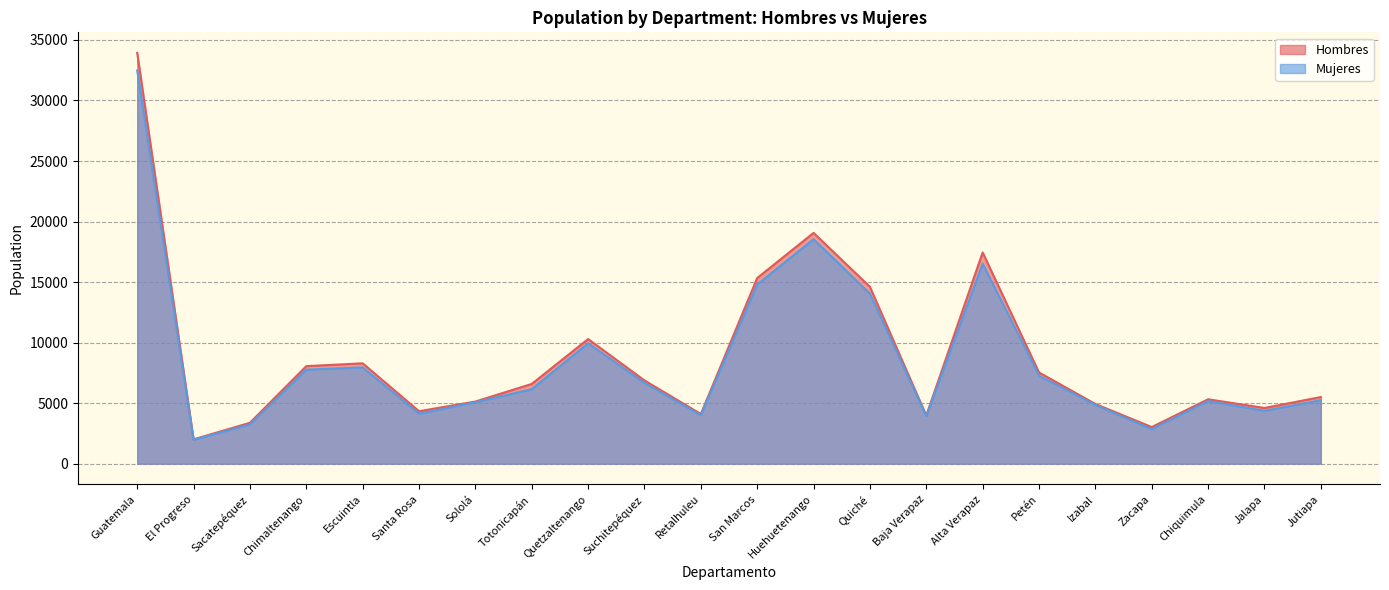

What position from the left is Jutiapa?

22